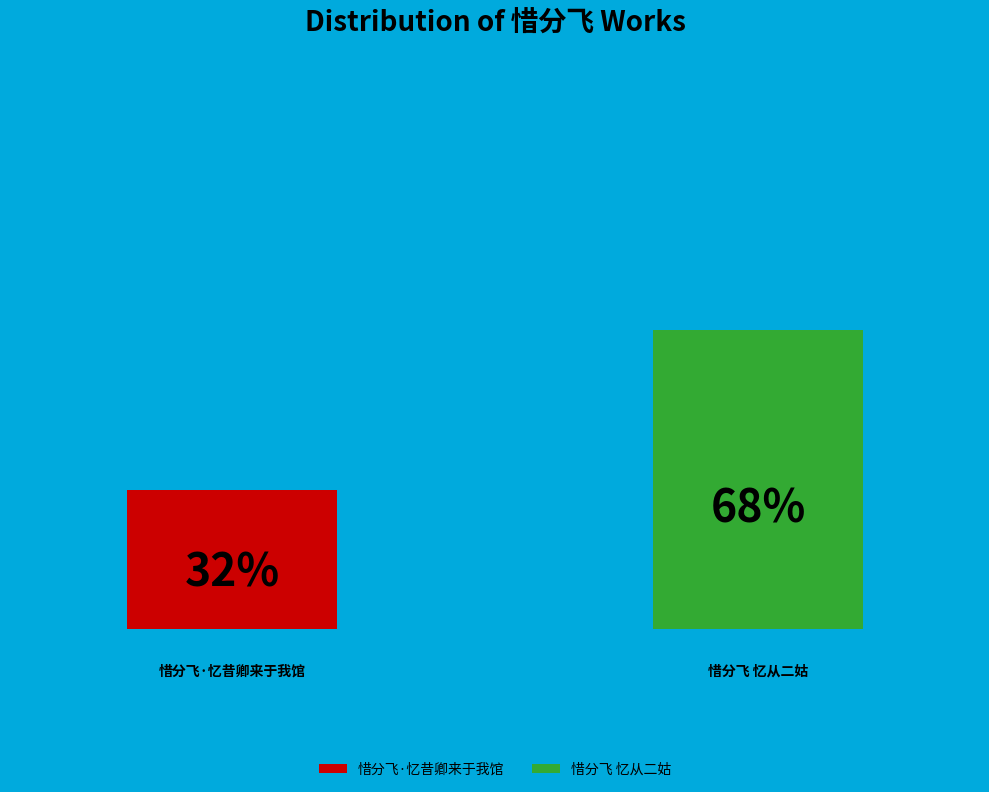

Between 惜分飞 忆从二姑 and 惜分飞·忆昔卿来于我馆, which is larger?

惜分飞 忆从二姑